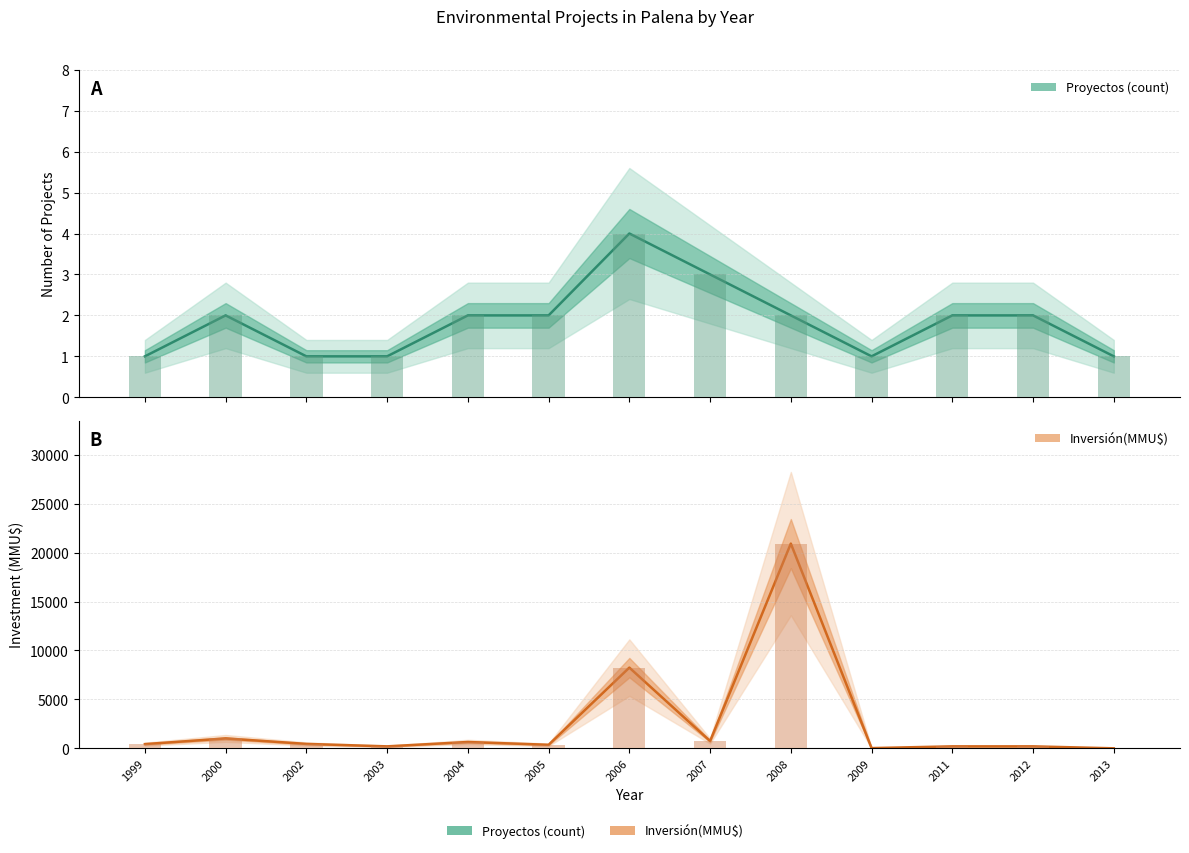

Does the chart contain stacked bars?

No